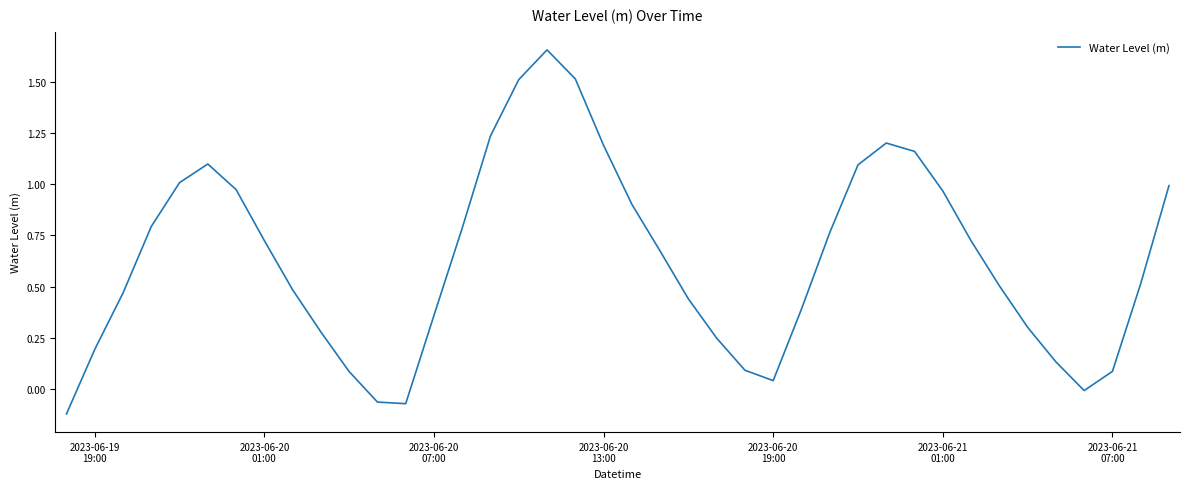

What is the difference between the maximum and minimum values?

1.8